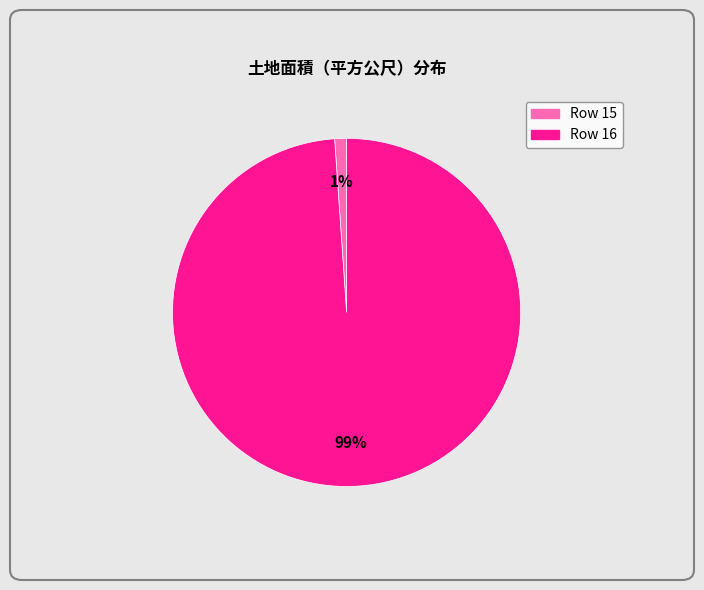

Does any single category account for the majority?

Yes